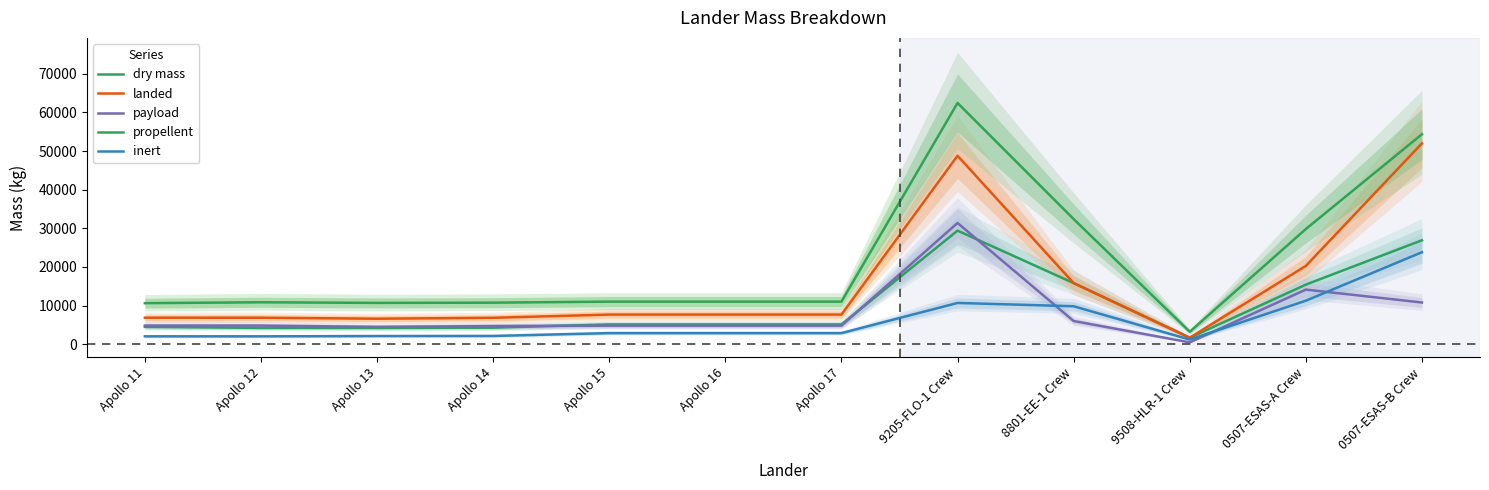

What is the total value across all series at Apollo 16?

31466.0